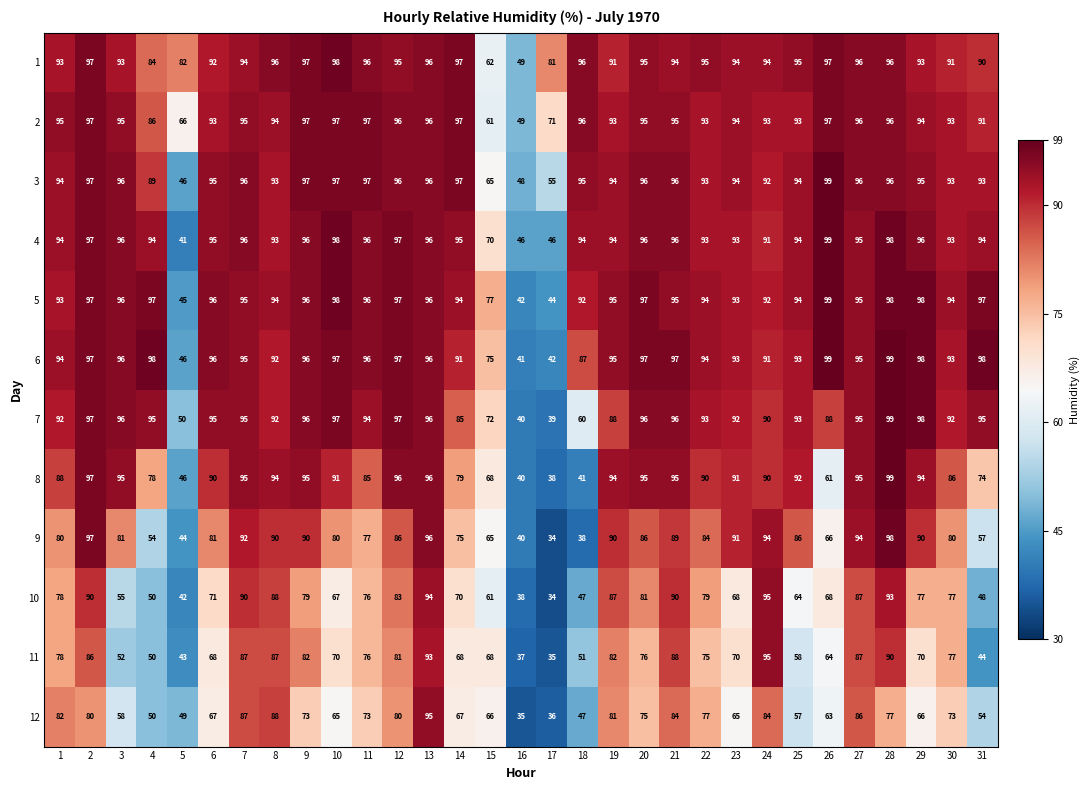

How many categories are shown in the chart?

31